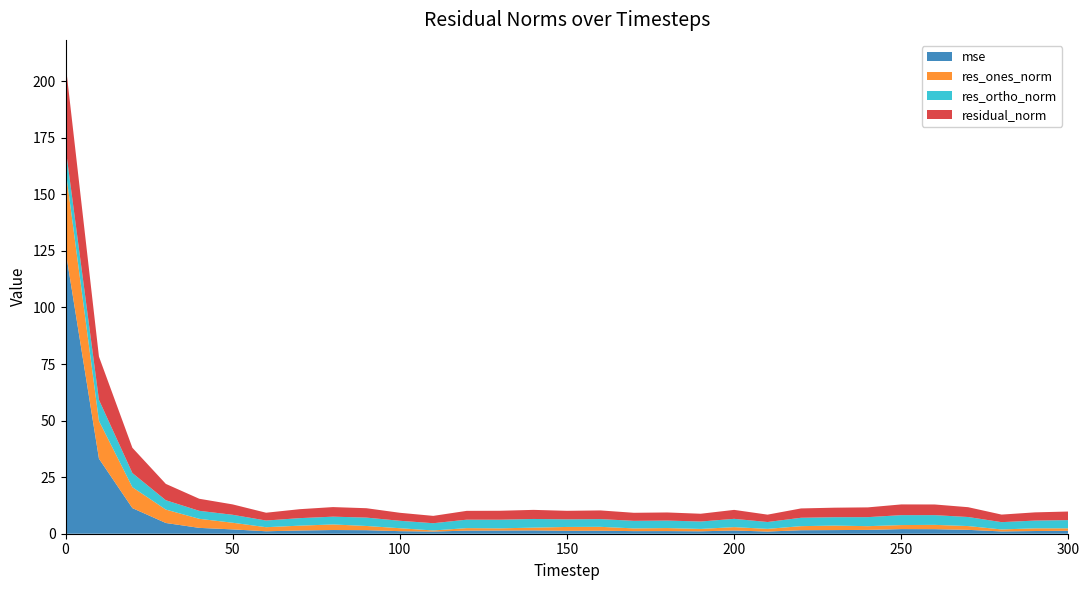

Reading left to right, extract all data points from this chart.

mse: 125.2	33.2	11.3	4.7	2.6	1.9	1.1	1.4	1.6	1.6	1.1	1.0	1.4	1.4	1.5	1.3	1.3	1.1	1.2	1.1	1.4	1.0	1.5	1.6	1.7	2.0	2.0	1.7	1.0	1.2	1.3
res_ones_norm: 35.8	16.7	9.2	5.9	4.0	2.9	1.8	2.1	2.5	1.9	1.3	0.5	1.1	1.0	1.2	1.7	1.7	1.2	1.3	1.0	1.5	1.2	1.8	2.0	1.6	1.8	1.9	1.7	0.9	1.2	1.1
res_ortho_norm: 9.7	9.3	6.3	4.1	3.5	3.5	2.9	3.3	3.4	3.7	3.3	3.2	3.7	3.8	3.8	3.4	3.4	3.3	3.3	3.3	3.7	3.0	3.7	3.7	4.0	4.4	4.3	4.0	3.2	3.4	3.6
residual_norm: 37.1	19.1	11.2	7.2	5.3	4.6	3.5	4.0	4.2	4.1	3.5	3.2	3.9	3.9	4.0	3.8	3.8	3.6	3.6	3.4	4.0	3.3	4.1	4.2	4.3	4.7	4.7	4.3	3.3	3.6	3.8